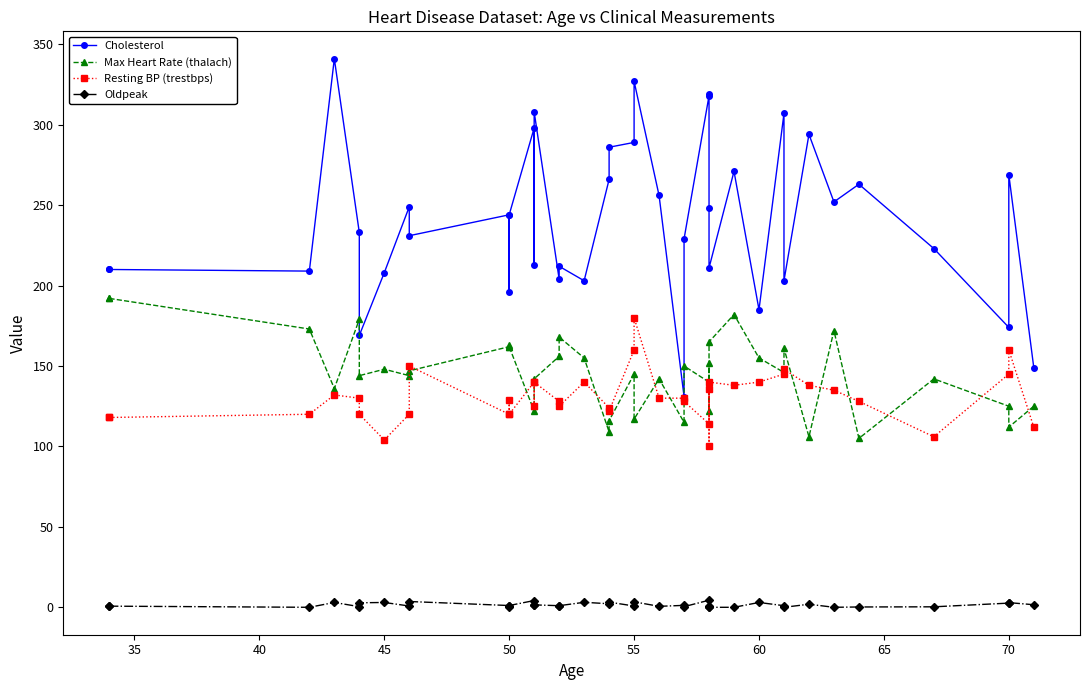

In Resting BP (trestbps), how many points are higher than both neighbors (excluding endpoints)?

11